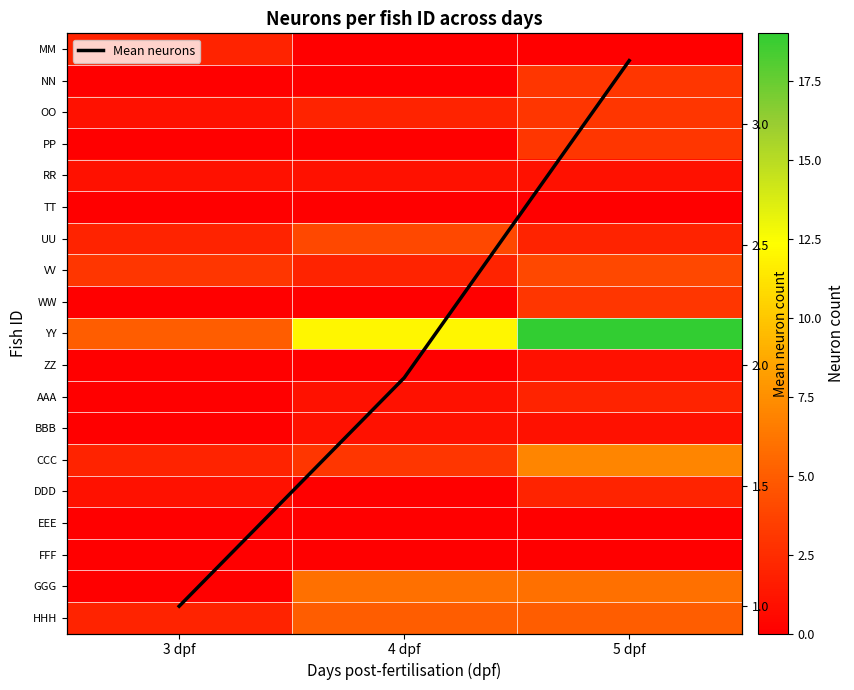

Between 3 dpf and 4 dpf, which series saw the biggest shift?

YY